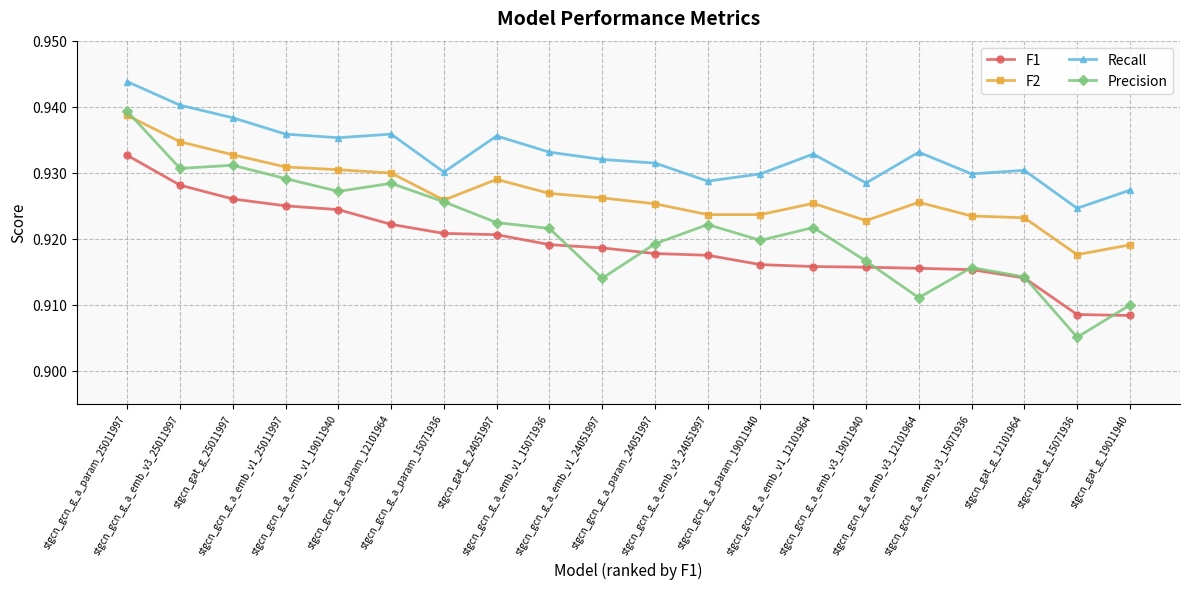

What is the sum of all F1 values?

18.4